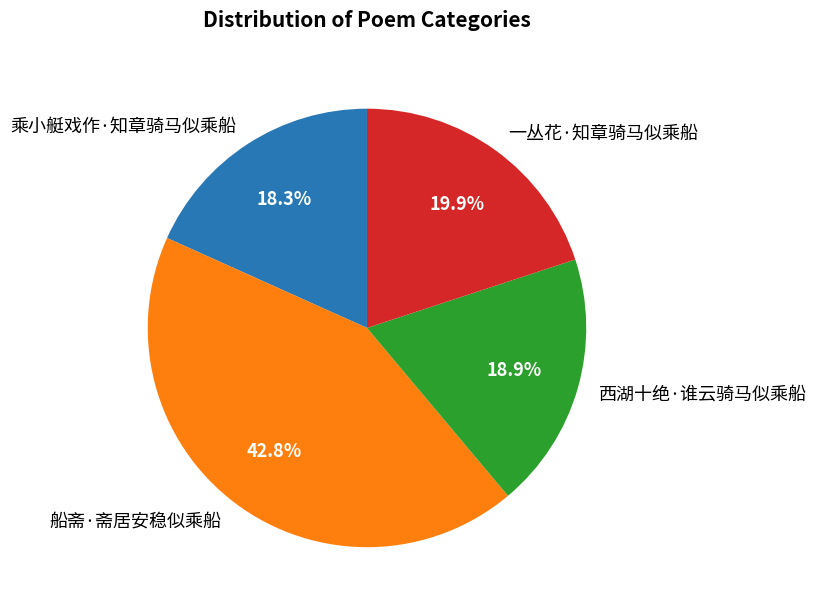

How many slices are in this pie chart?

4